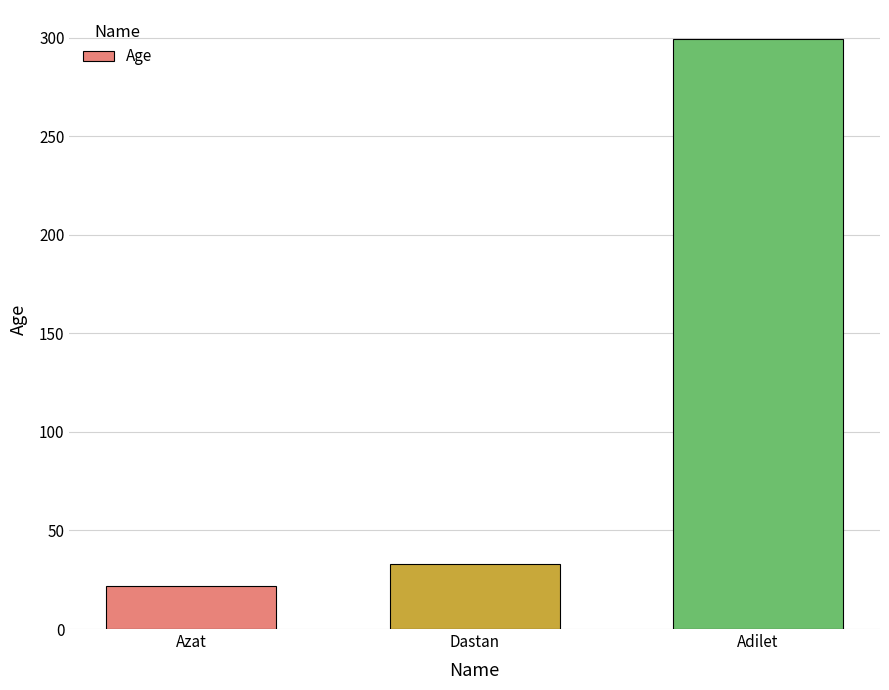

True or false: the data shows 33 at Dastan.

True